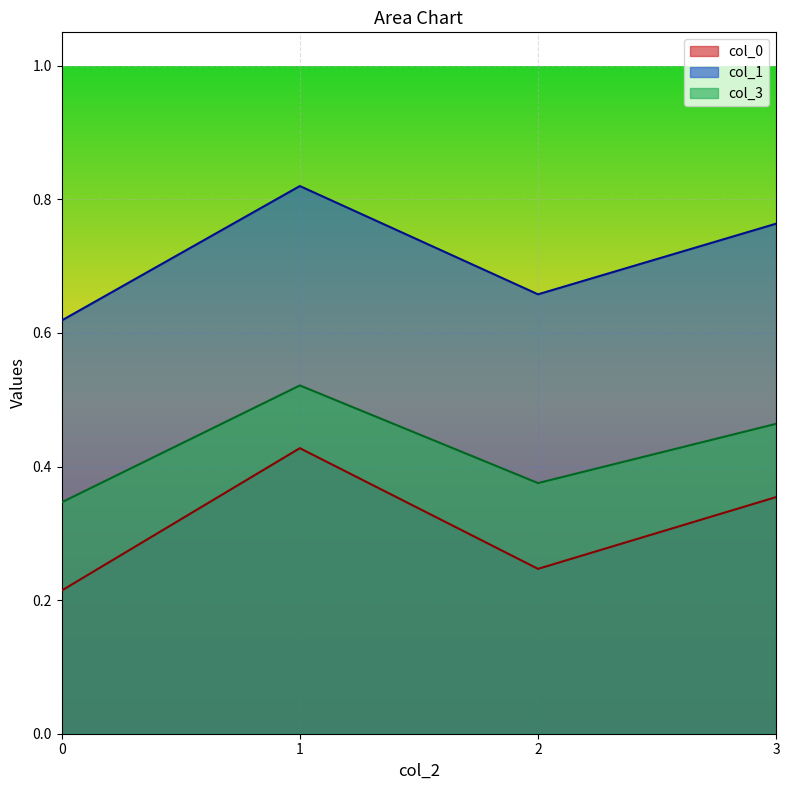

Reading left to right, what are all the values shown in this chart?

col_0: 0=0.2	1=0.4	2=0.2	3=0.4
col_1: 0=0.6	1=0.8	2=0.7	3=0.8
col_3: 0=0.3	1=0.5	2=0.4	3=0.5